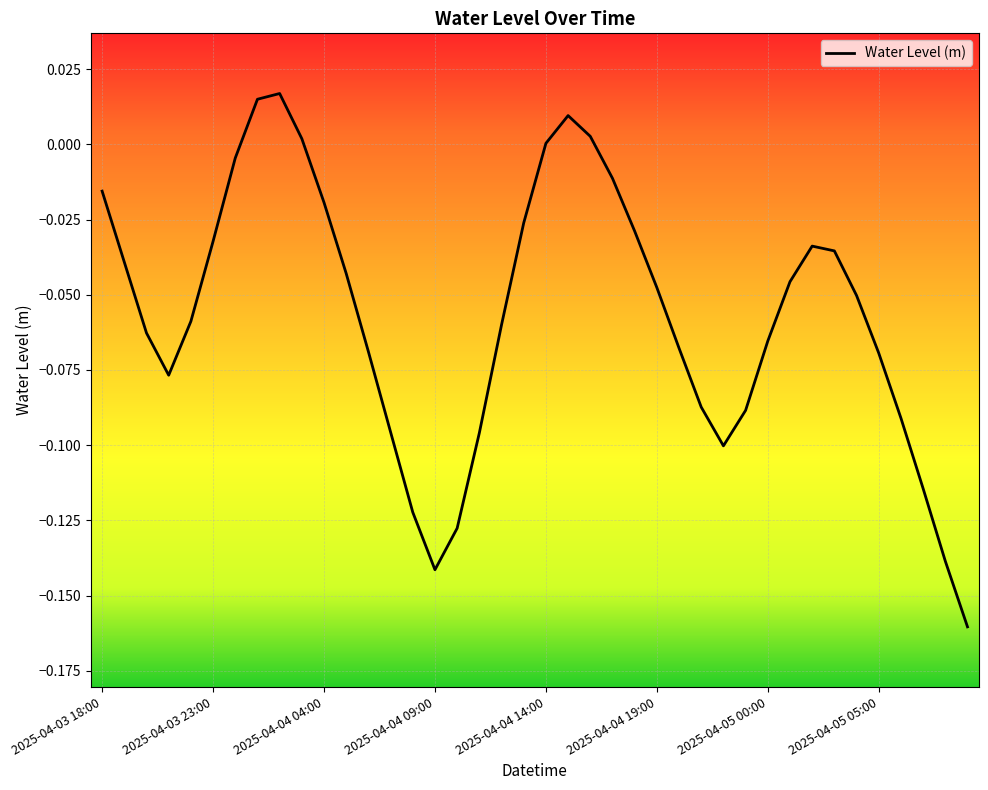

Does the chart display data point markers on the line(s)?

No